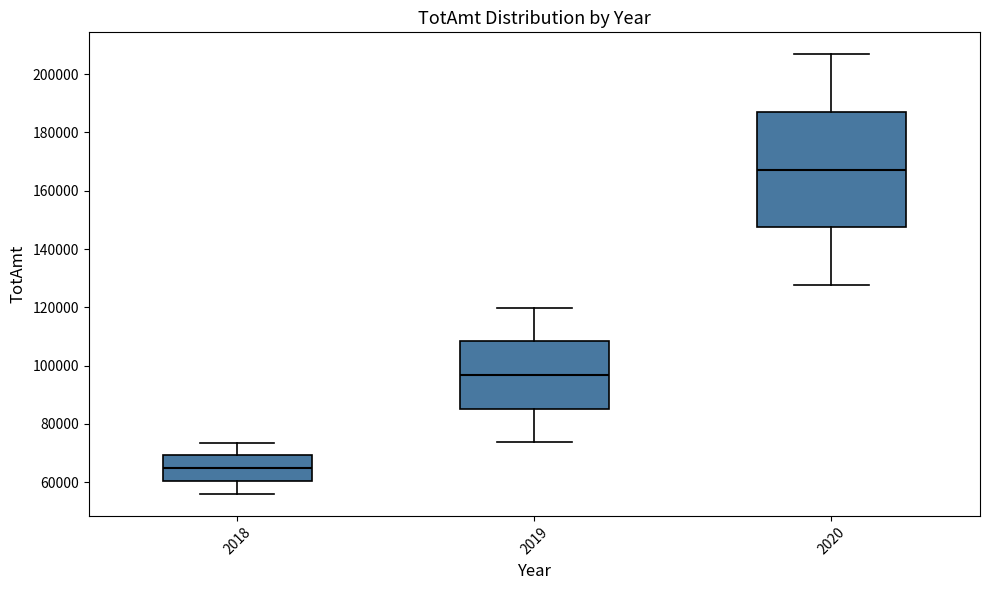

Which box is the tallest, from its lower edge to its upper edge?

2020